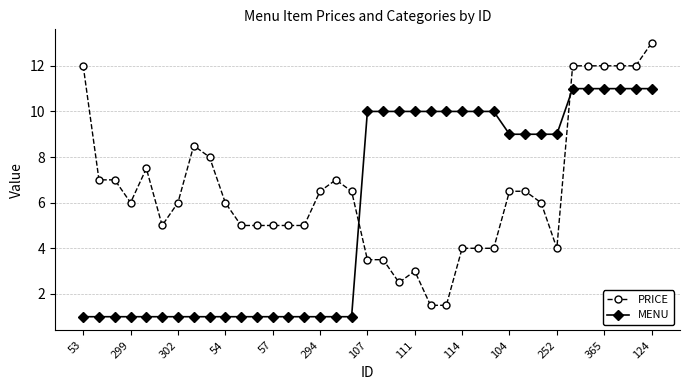

What is the sum of all PRICE values?

241.5